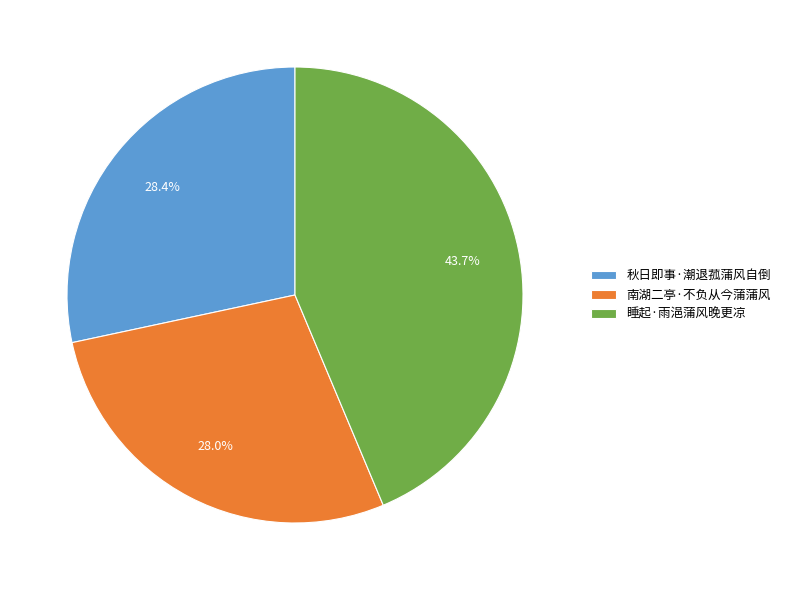

Does 睡起·雨浥蒲风晚更凉 account for over 50% of the chart?

No